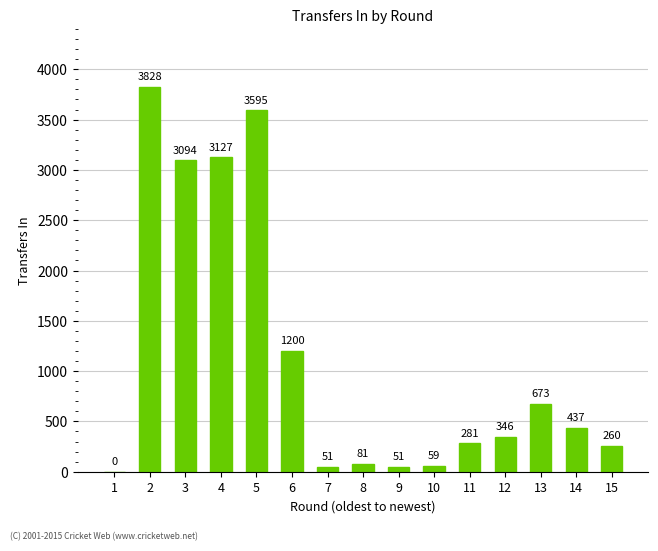

At which label is the value closest to 1914?

6